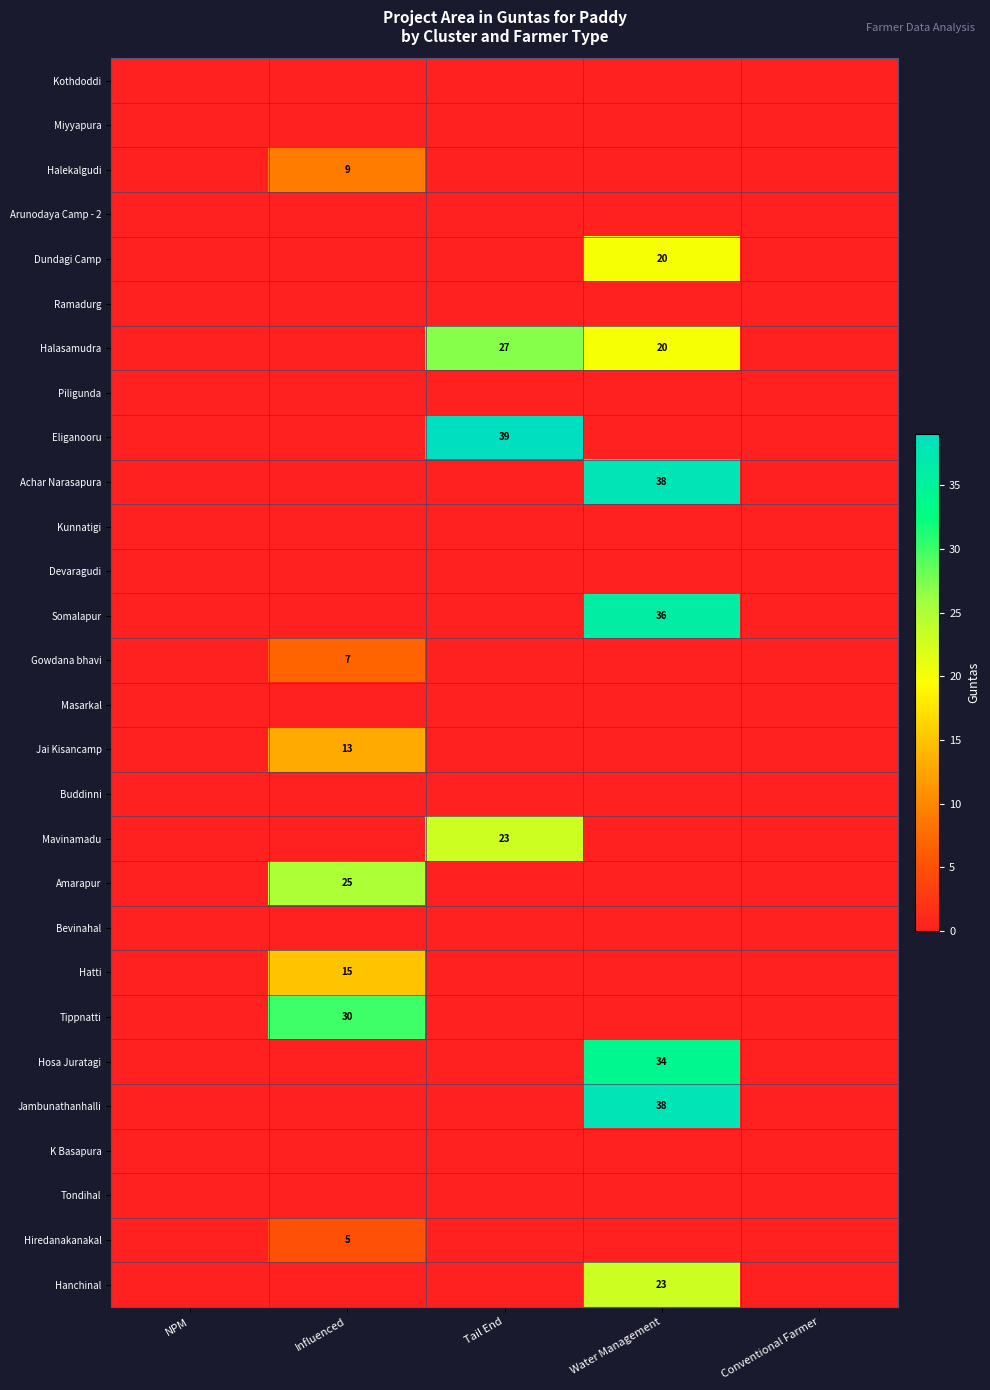

Which series has the widest spread of values?

Eliganooru